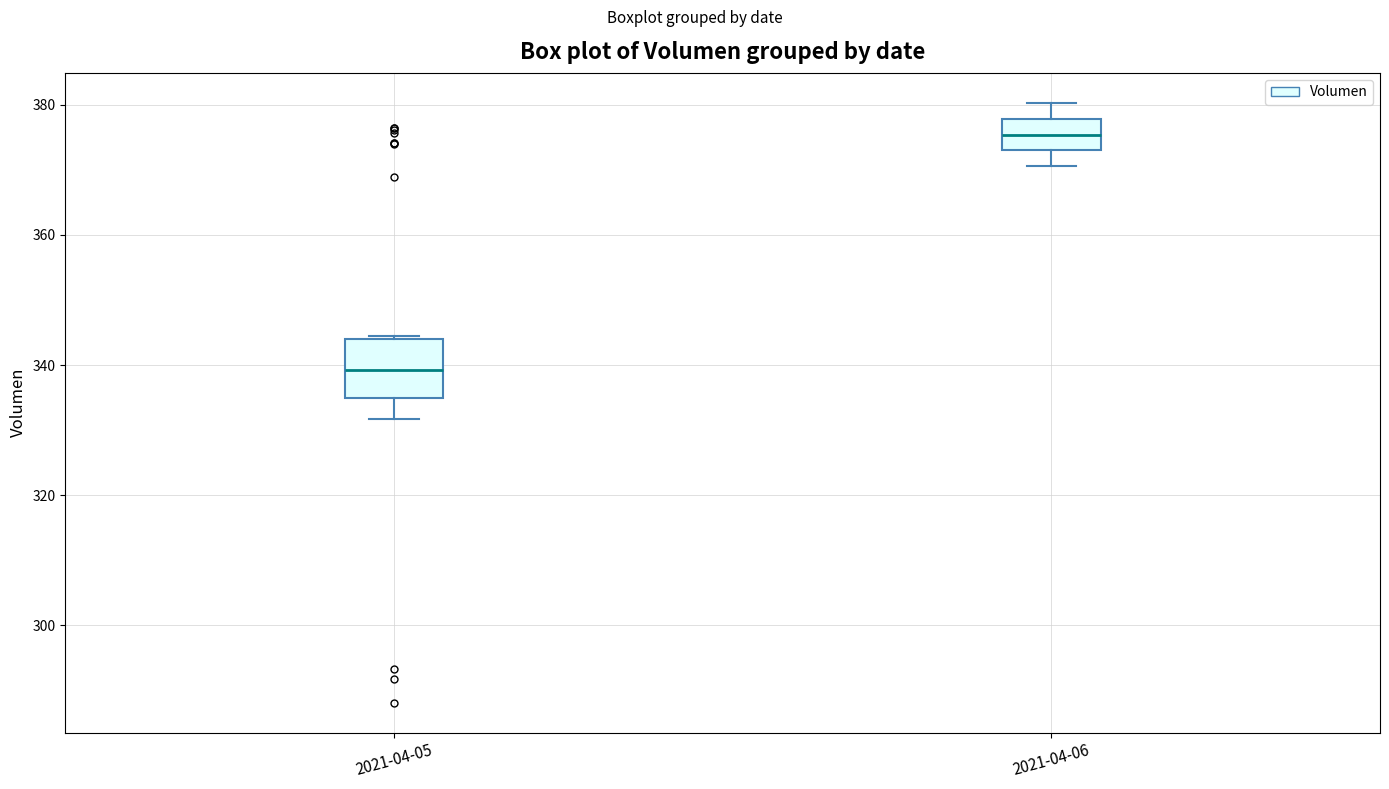

Reading left to right, transcribe this box plot: for each box, give where its median line is, the range the box spans, and where its two whiskers end, as read against the y-axis. The values are not printed on the chart, so give them approximately, as read against the axis.

2021-04-05: median 340, box 334 to 344, whiskers 332 to 344
2021-04-06: median 376, box 374 to 378, whiskers 370 to 380